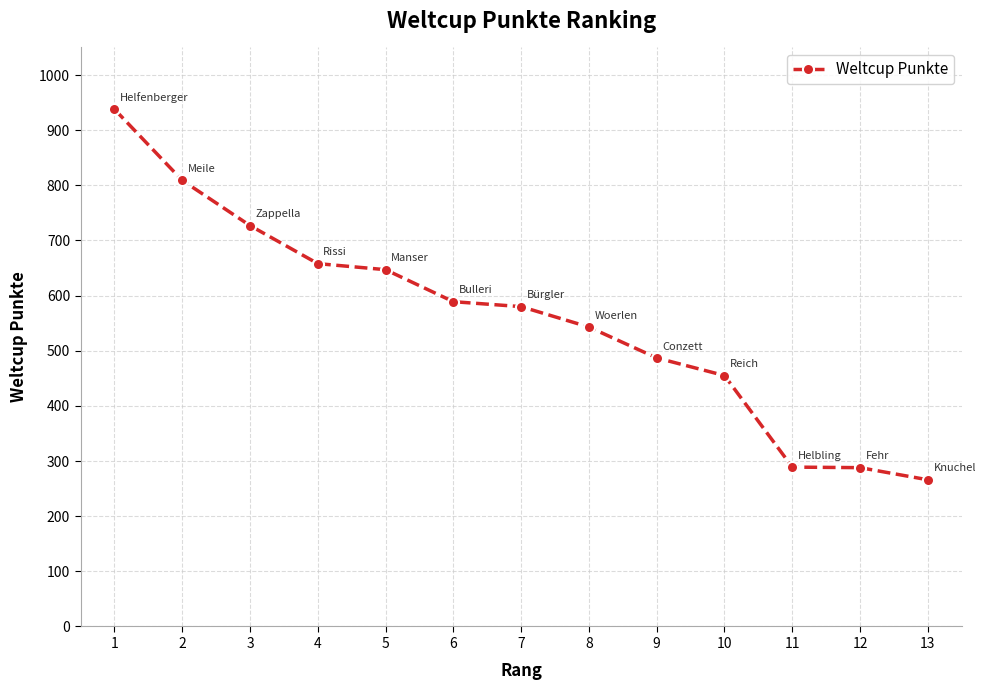

Is it true that the value at 2 is 809?

True